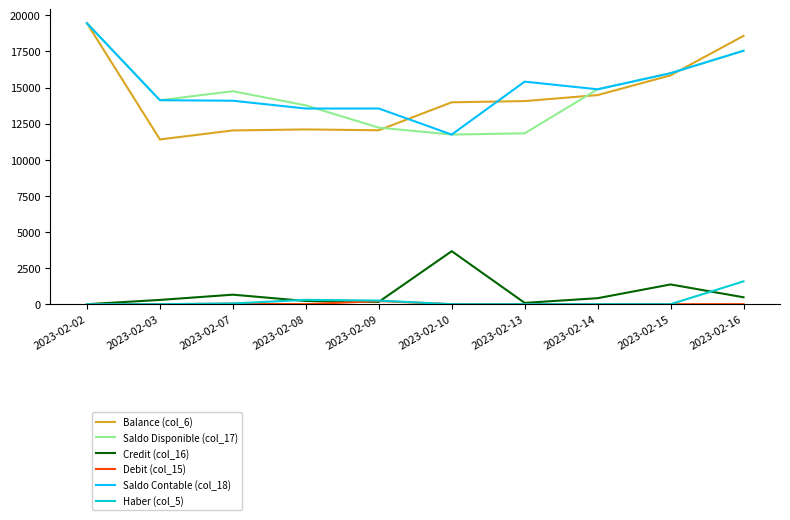

True or false: Saldo Disponible (col_17) and Credit (col_16) cross at least once.

False